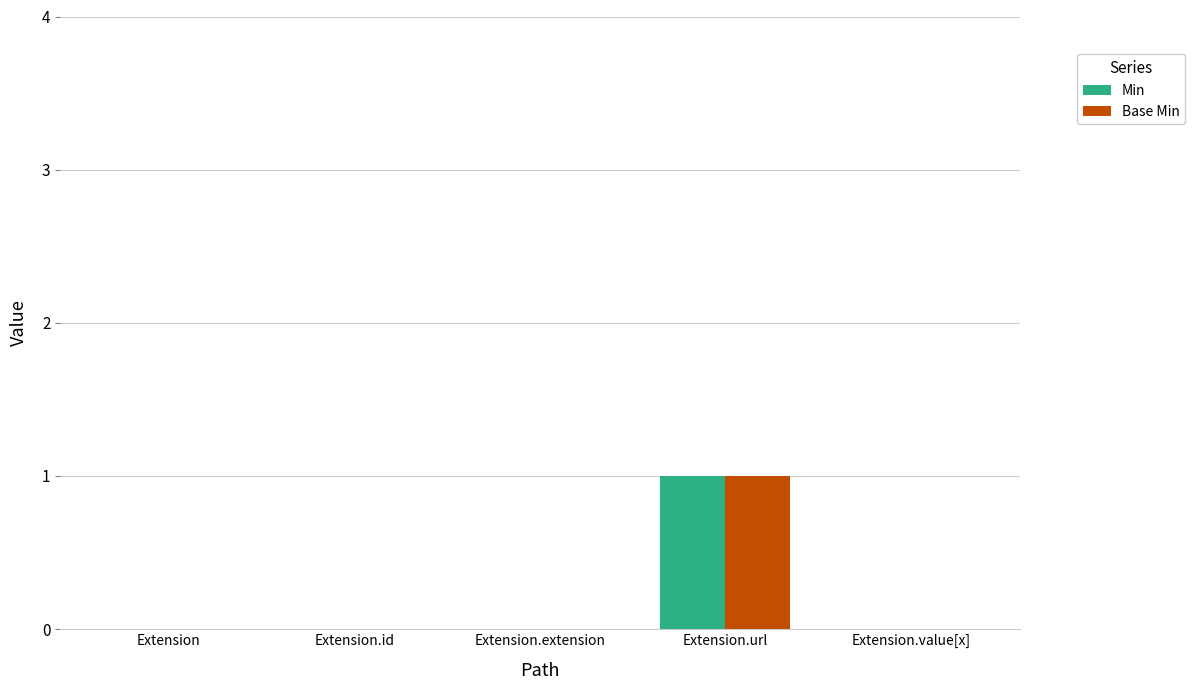

At which category is the sum across all series the highest?

Extension.url